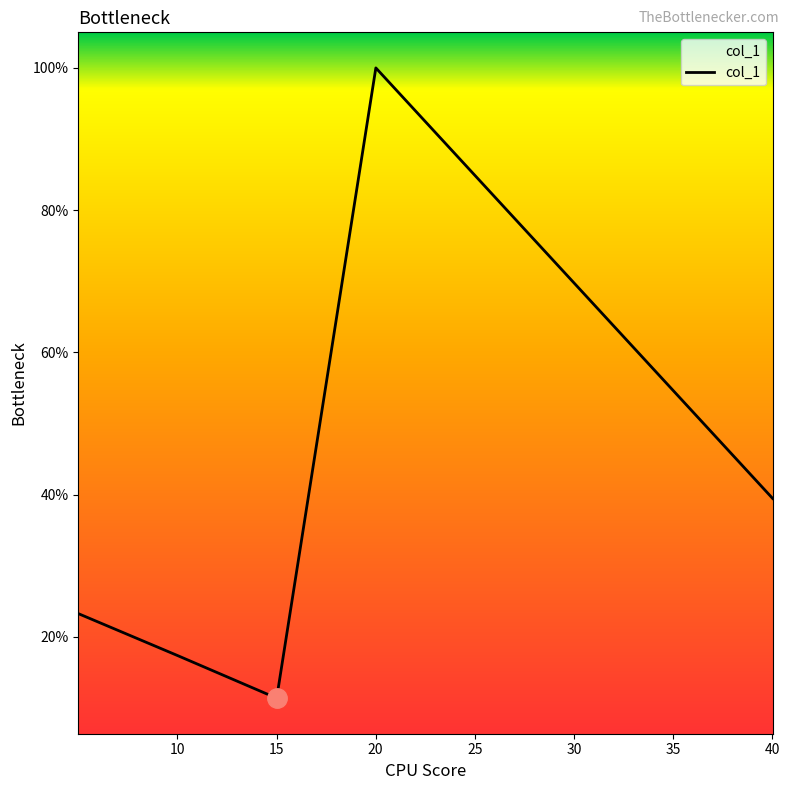

Does the chart display data point markers on the line(s)?

No